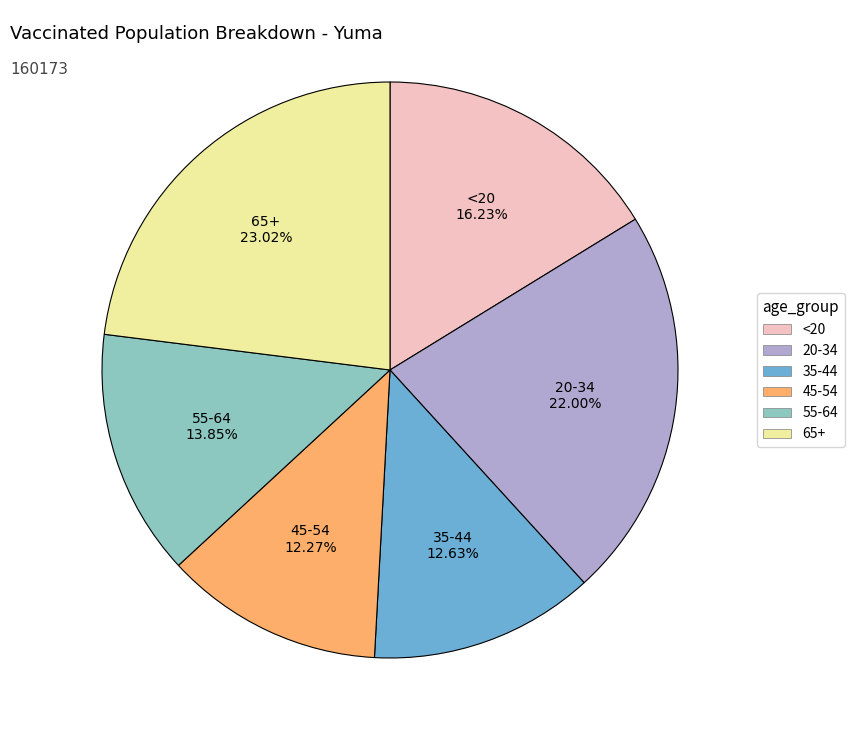

Which category has the biggest portion of the pie?

65+